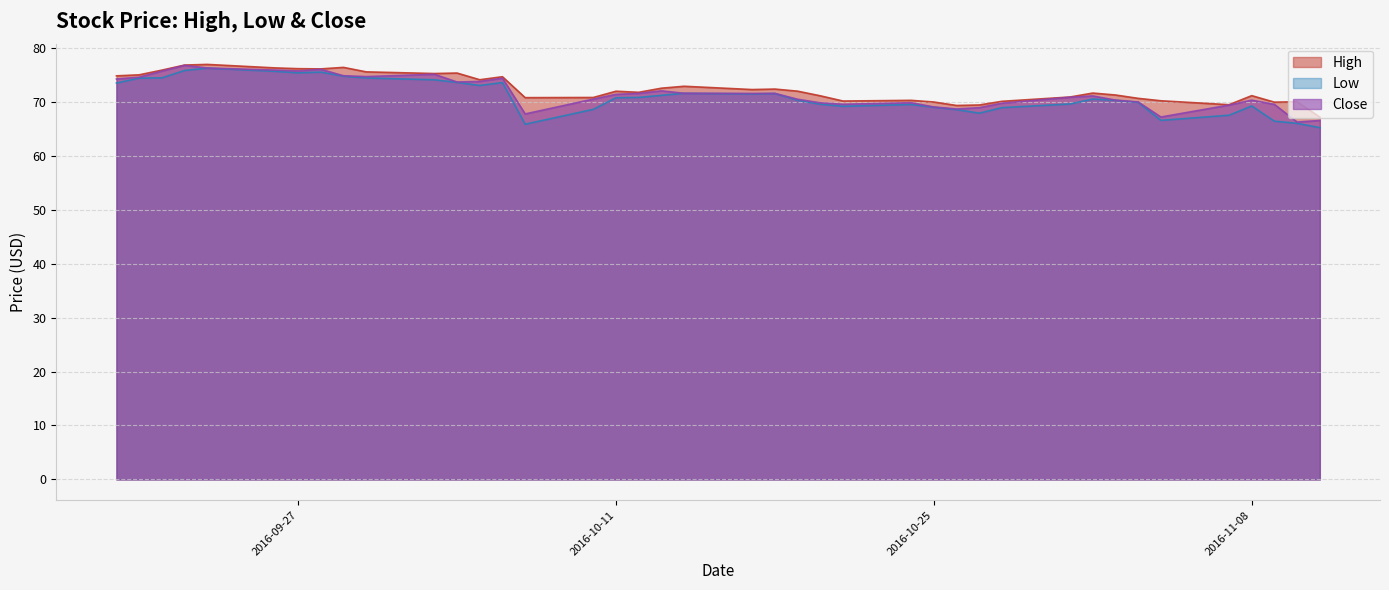

At how many categories does at least one series exceed 70?

34